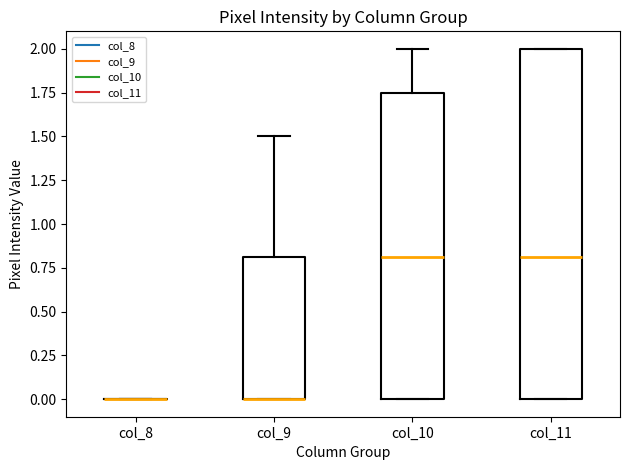

Where does the median line of the box for col_10 sit on the y-axis? The values are not printed on the chart, so give them approximately, as read against the axis.

0.80